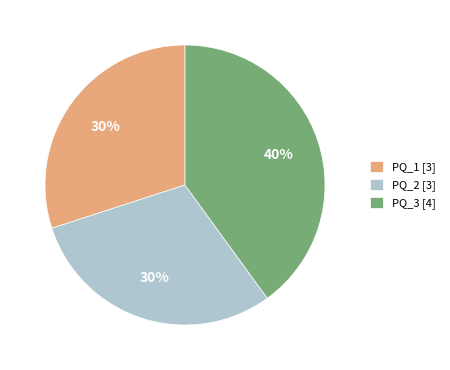

Does PQ_3 represent more than half of the total?

No